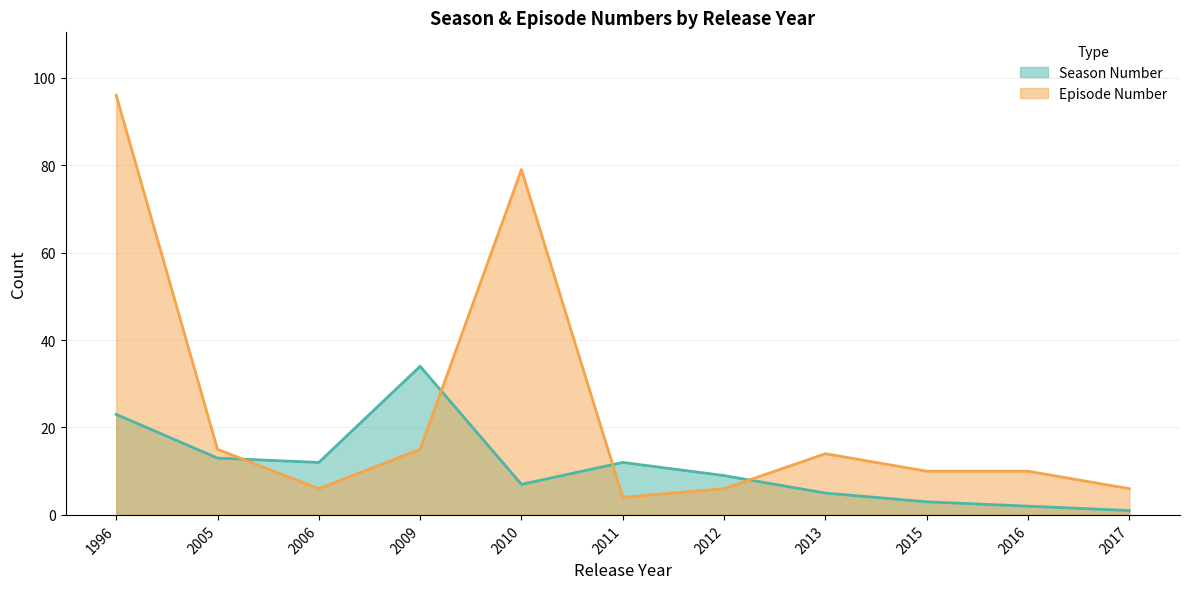

What is the value of the Episode Number point at the 4th from the left?

15